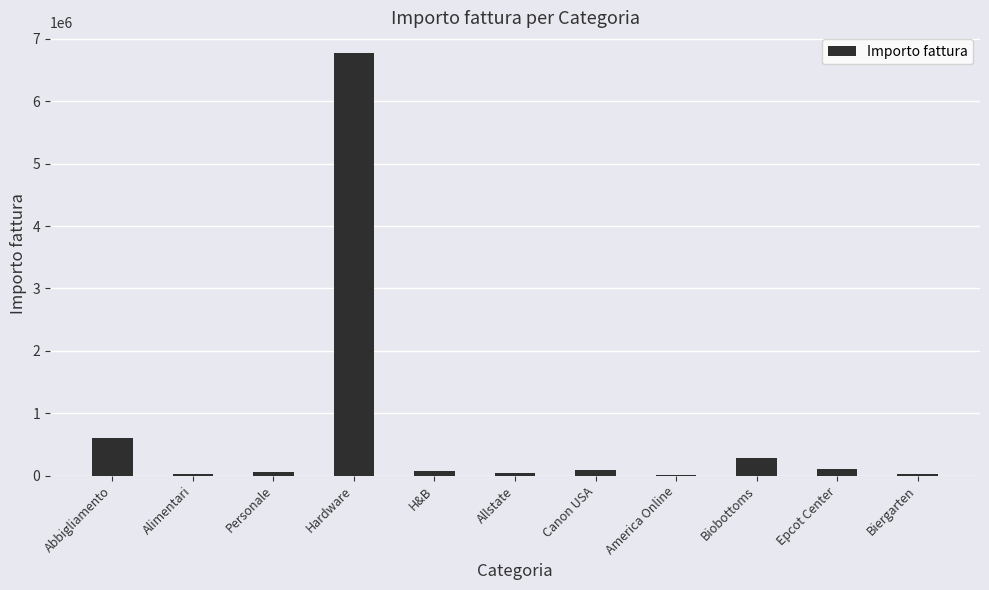

Count the number of categories in the chart.

11